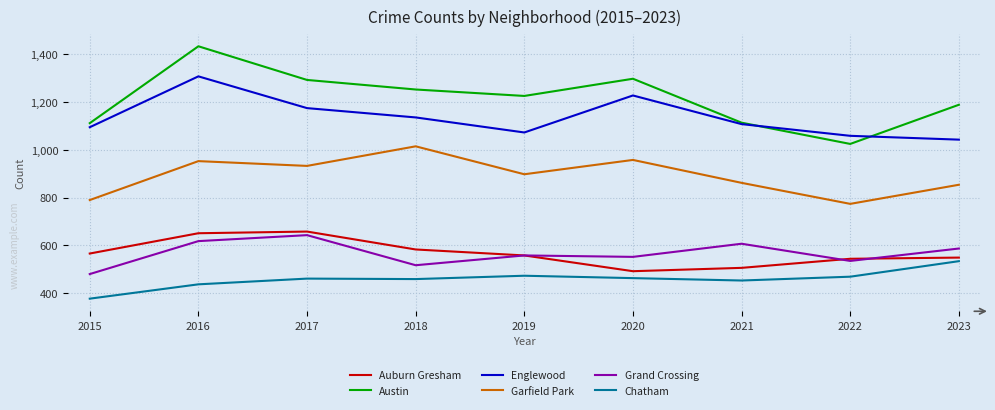

At which label is Austin closest to 1229?

2019